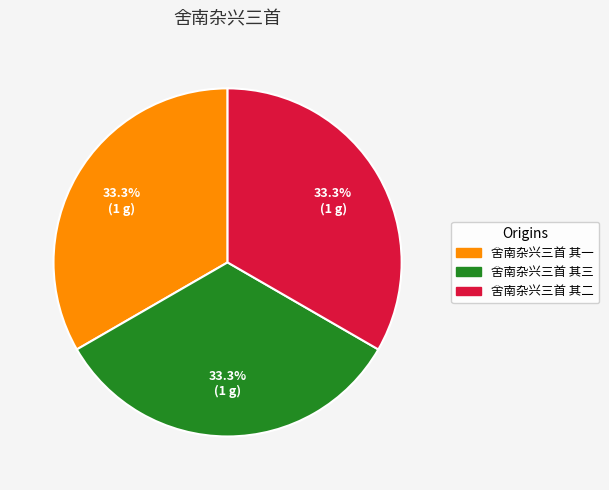

What is the ratio of the value at 舍南杂兴三首 其二 to the value at 舍南杂兴三首 其一?

1.0